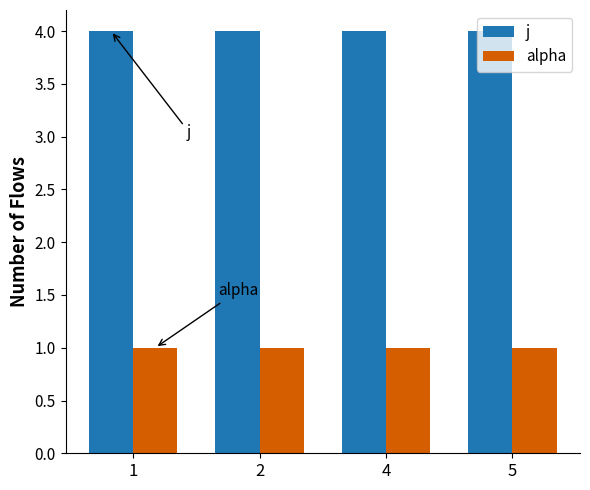

Rank the series by their maximum value, from highest to lowest.

j, alpha